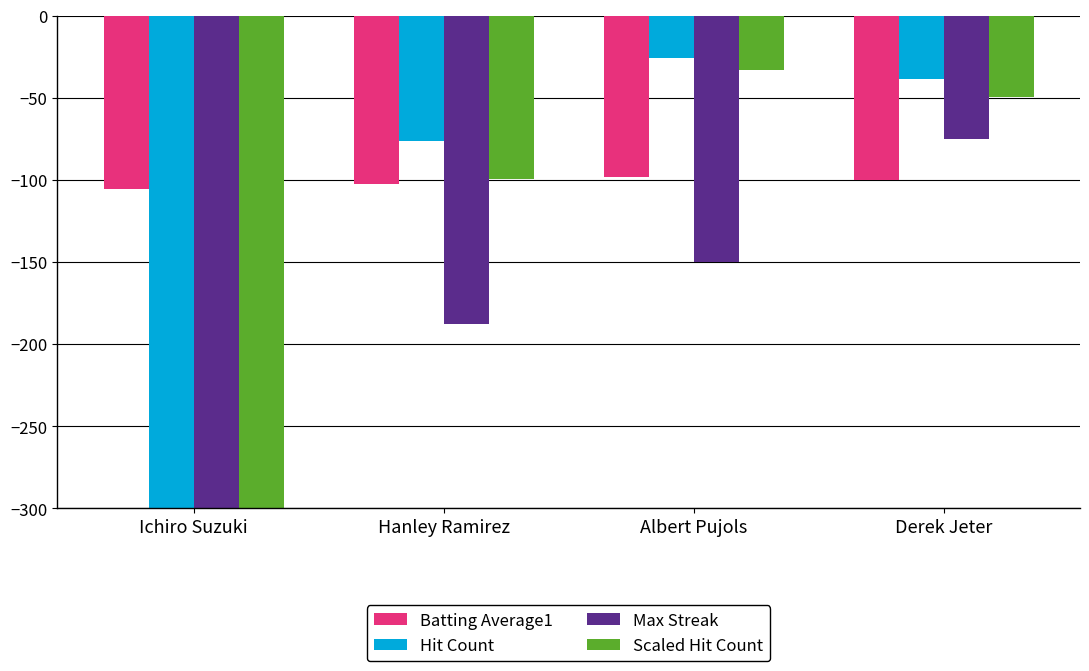

How many bars are there in each group?

4